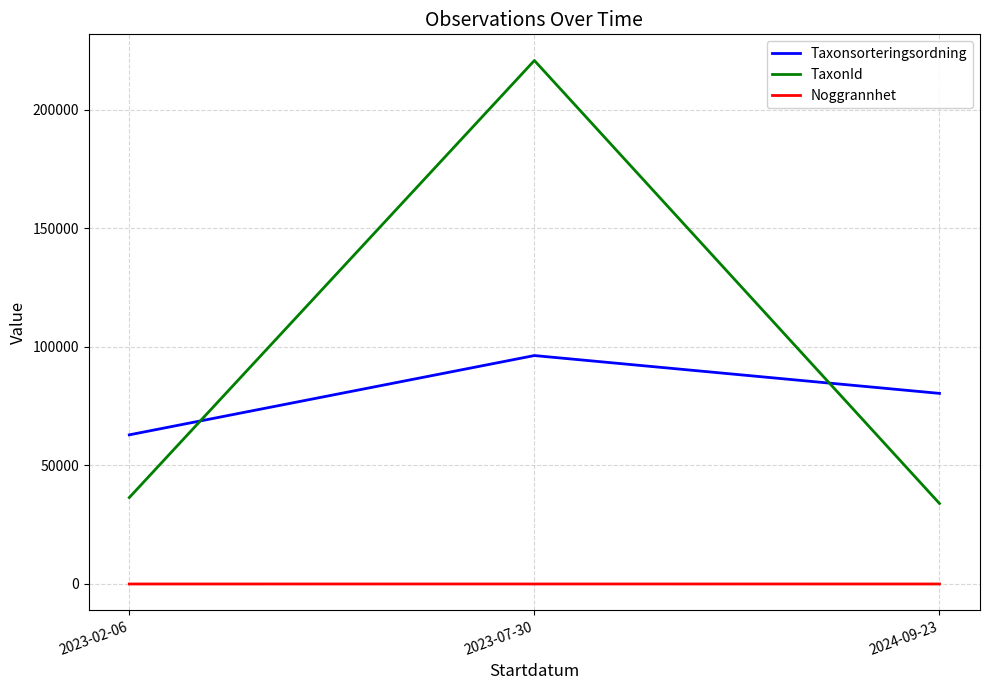

What position from the left is 2023-07-30?

2